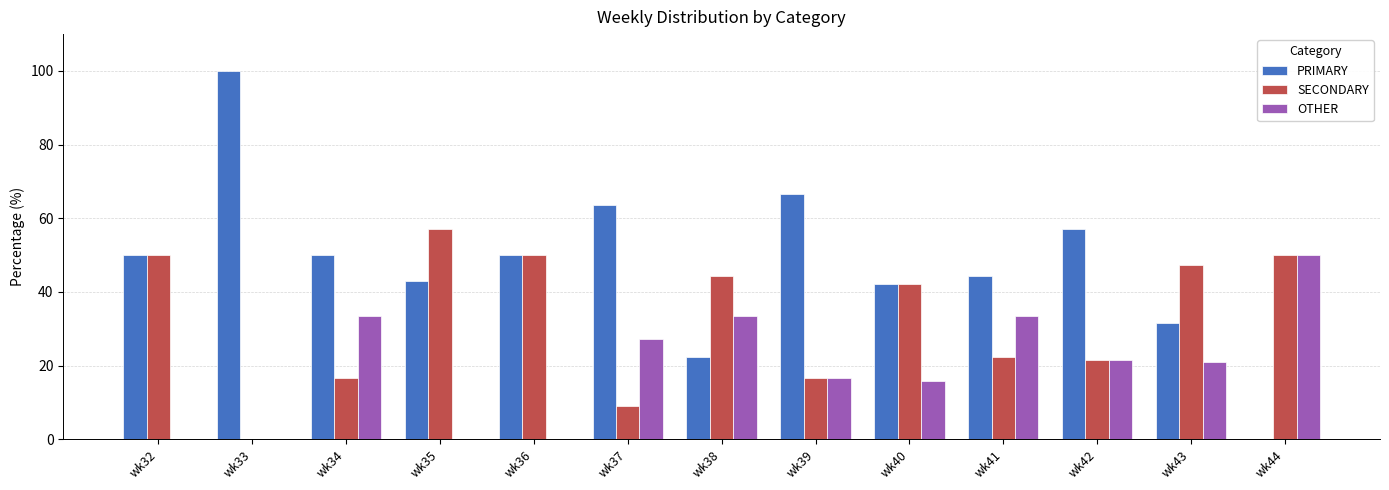

Which category has the highest value in the SECONDARY series?

wk35